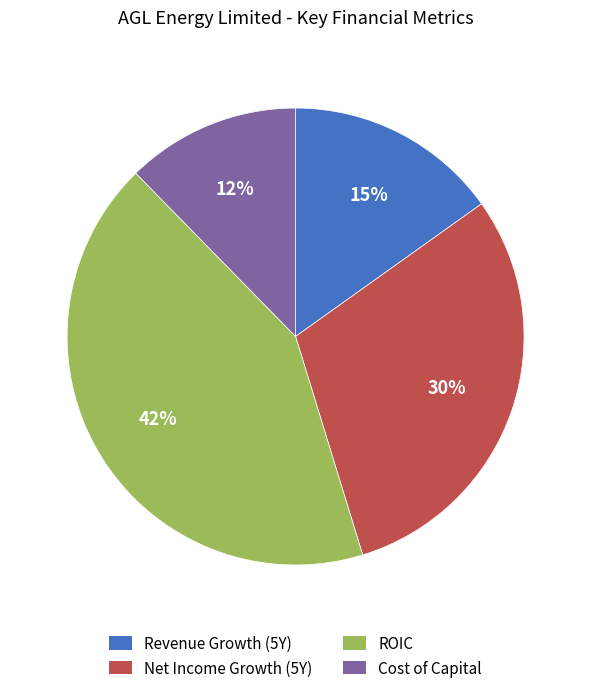

Is there a majority slice in this chart?

No